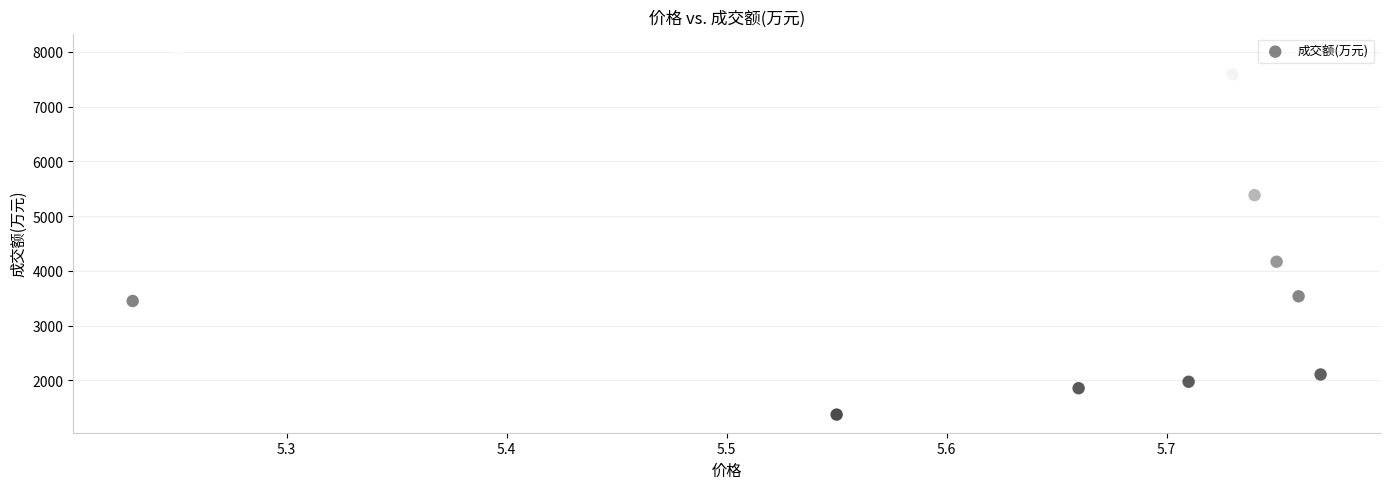

What Y value in the scatter plot is closest to 4689?

4166